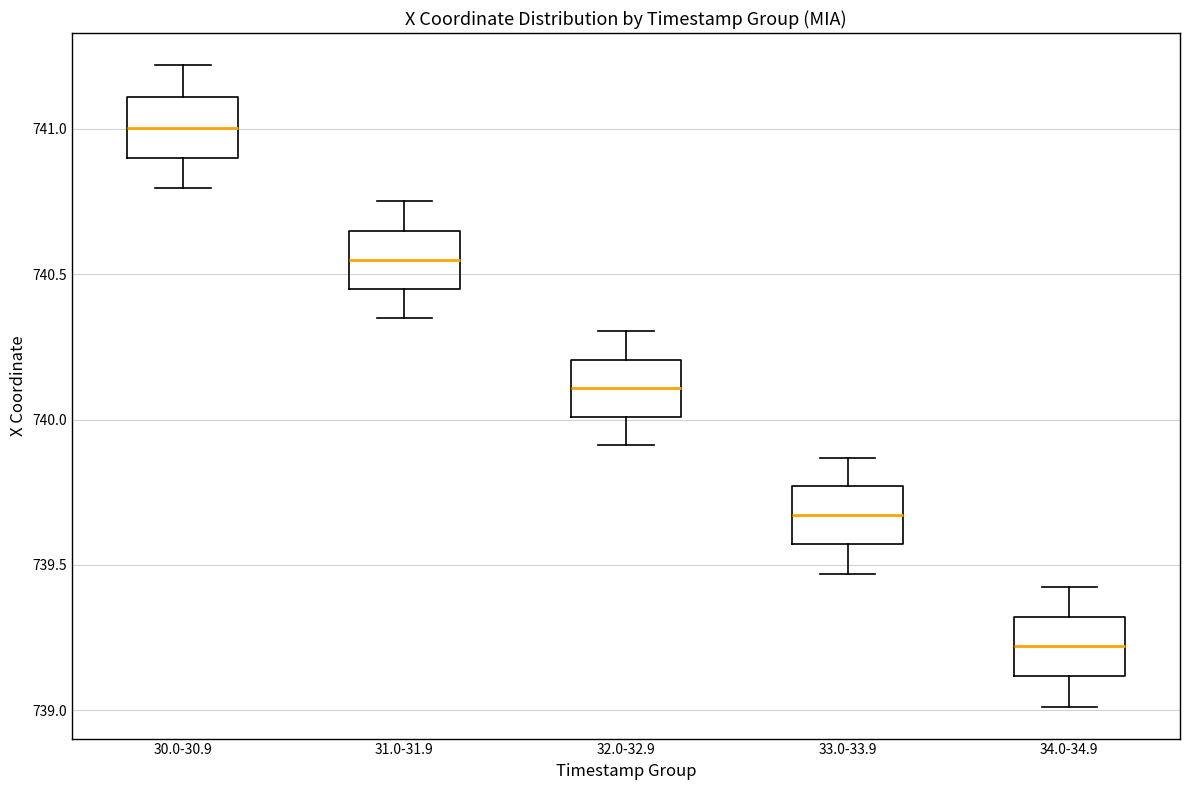

Reading left to right, read every box against the y-axis: the position of its median line, the range the box covers, and the ends of its whiskers. The values are not printed on the chart, so give them approximately, as read against the axis.

30.0-30.9: median 741.00, box 740.90 to 741.10, whiskers 740.80 to 741.20
31.0-31.9: median 740.55, box 740.45 to 740.65, whiskers 740.35 to 740.75
32.0-32.9: median 740.10, box 740.00 to 740.20, whiskers 739.90 to 740.30
33.0-33.9: median 739.65, box 739.55 to 739.75, whiskers 739.45 to 739.85
34.0-34.9: median 739.20, box 739.10 to 739.30, whiskers 739.00 to 739.40